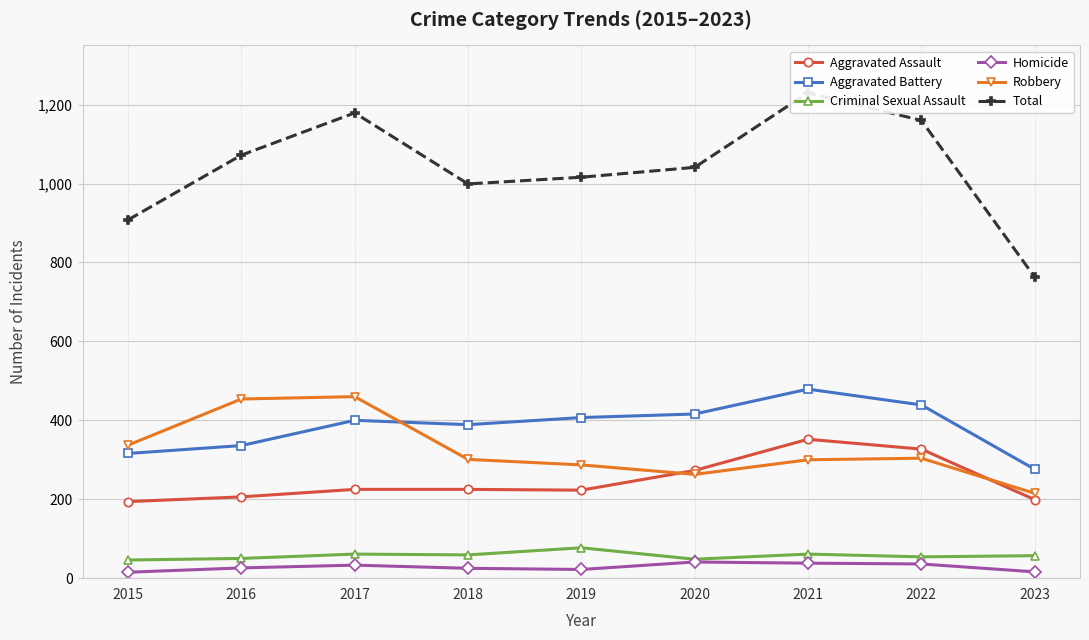

Which category has the highest value in the Aggravated Assault series?

2021